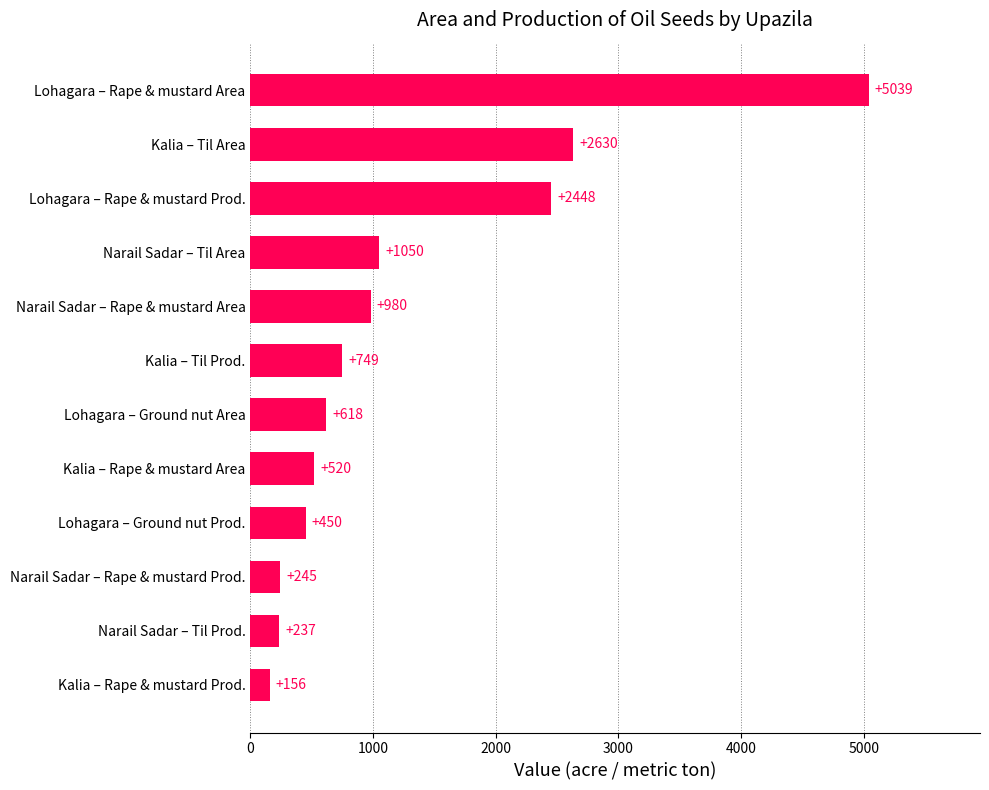

What is the ratio of the value at Narail Sadar – Til Area to the value at Lohagara – Ground nut Area?

1.7